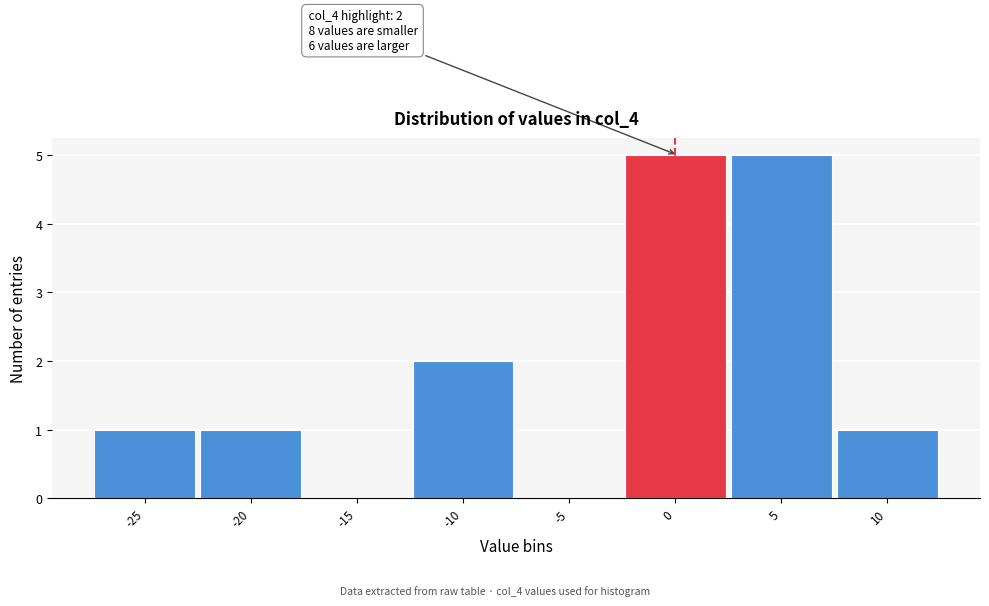

Reading right to left, what are all the values shown in this chart?

10=1	5=5	0=5	-5=0	-10=2	-15=0	-20=1	-25=1